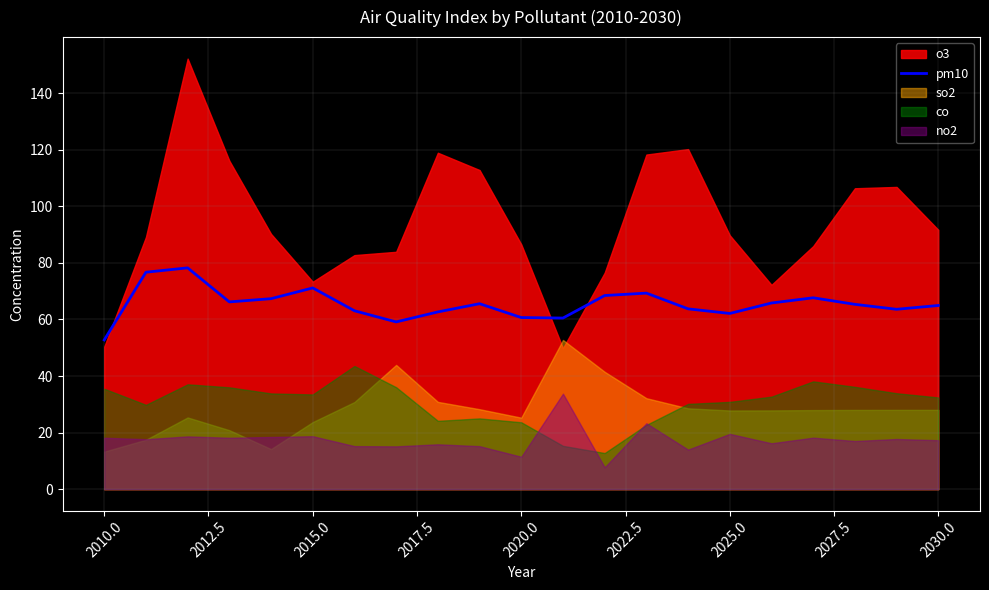

Is it true that pm10 equals 52.8 at 2010.0?

True